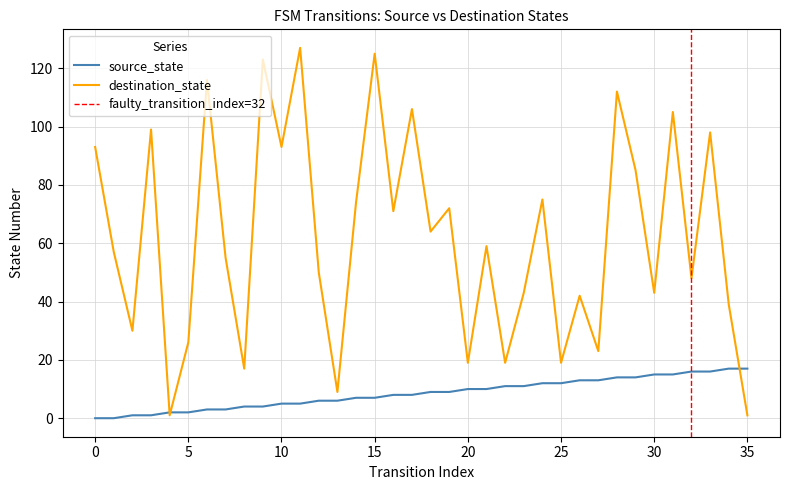

Is the value of source_state at 11 greater than the value of destination_state at 15?

No